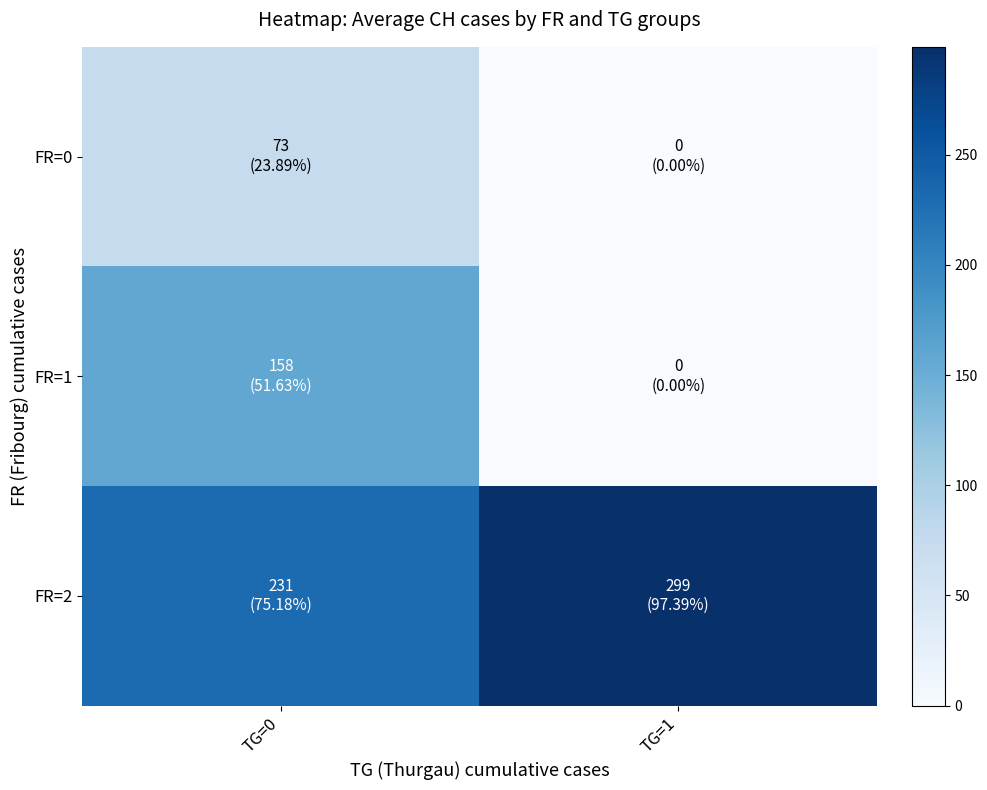

Which category has the highest value across all series?

TG=1